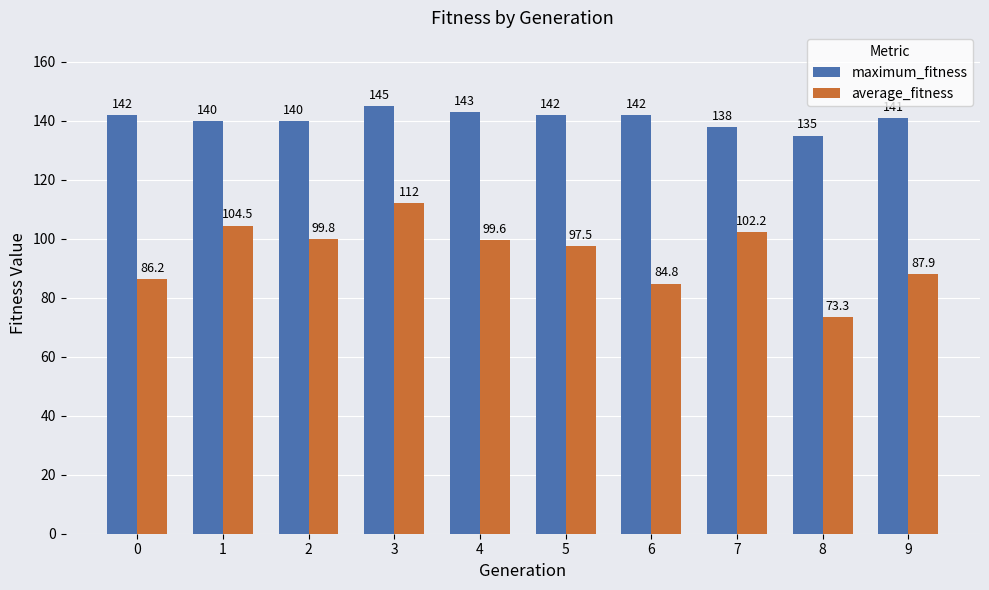

What is the sum of all average_fitness values?

947.9